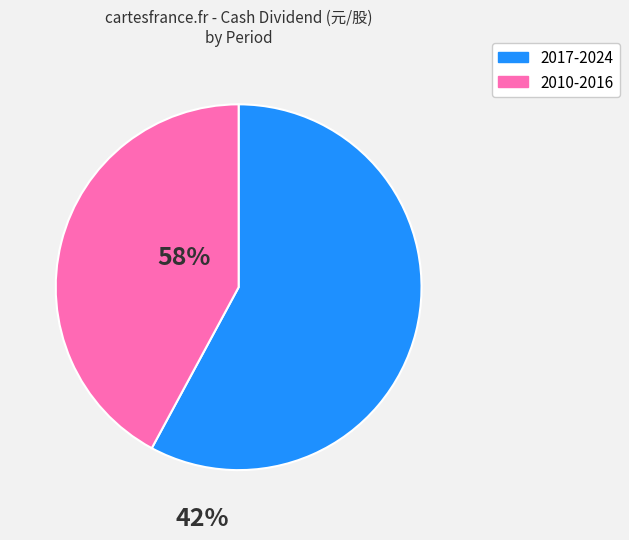

Is there any slice that represents more than half of the pie?

Yes